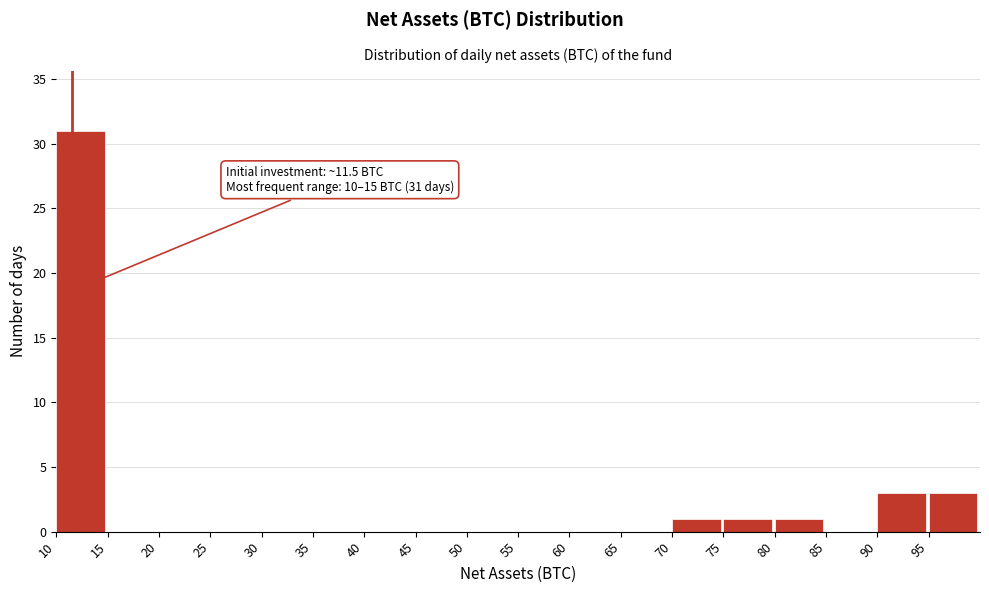

Which range on the x-axis has the tallest bar?

10 to 15